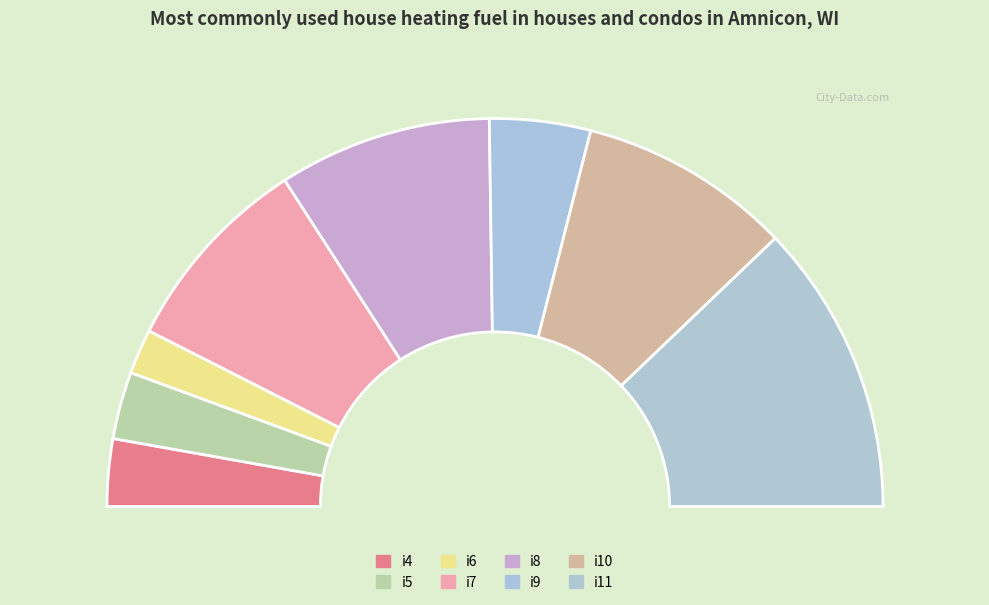

Count the number of slices in the pie.

8